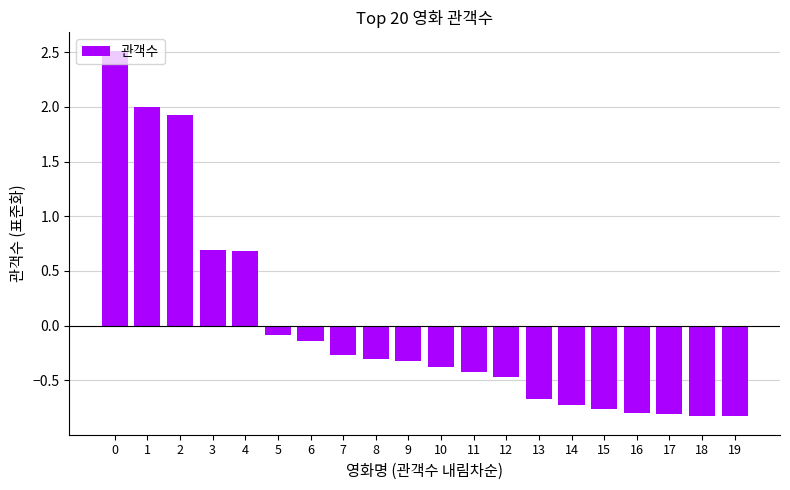

What is the change in value from 5 to 15?

-0.7